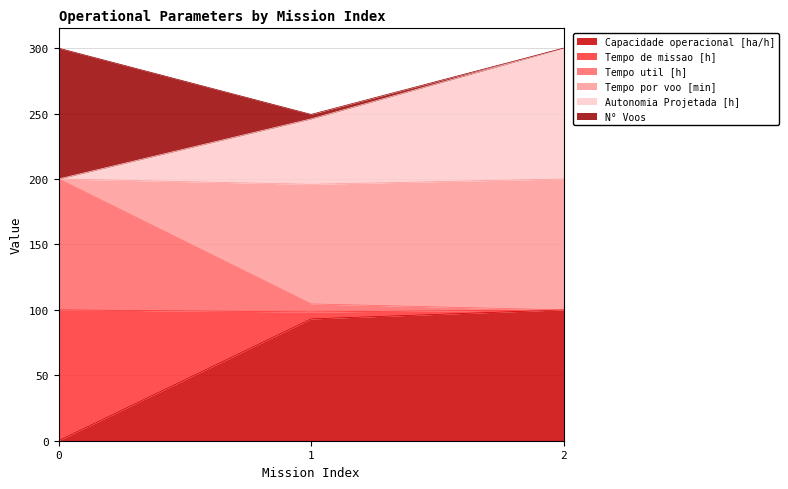

Which series has the largest total across all categories?

Autonomia Projetada [h]